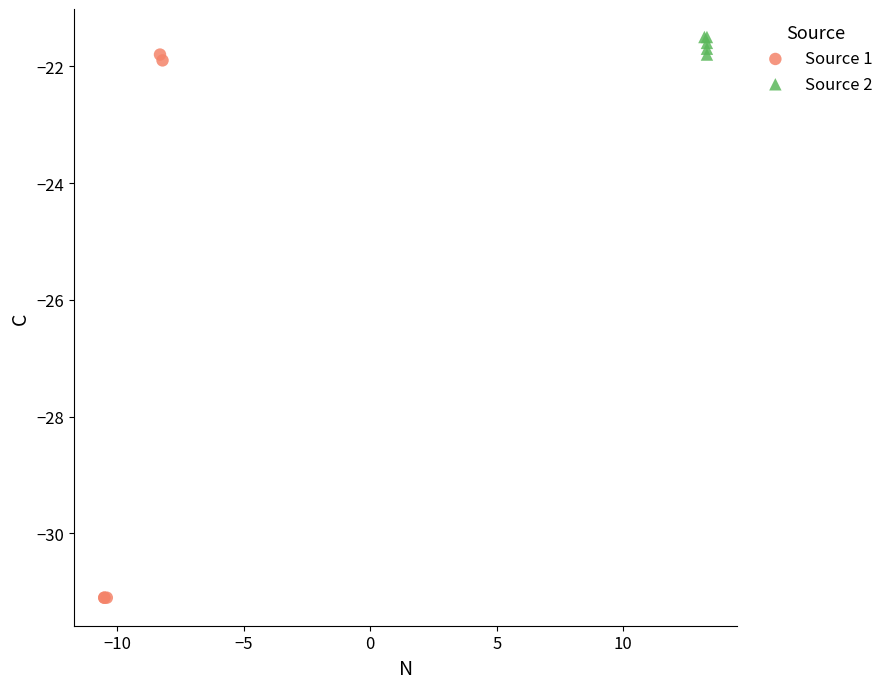

Which series has the widest spread of Y values?

Source 1